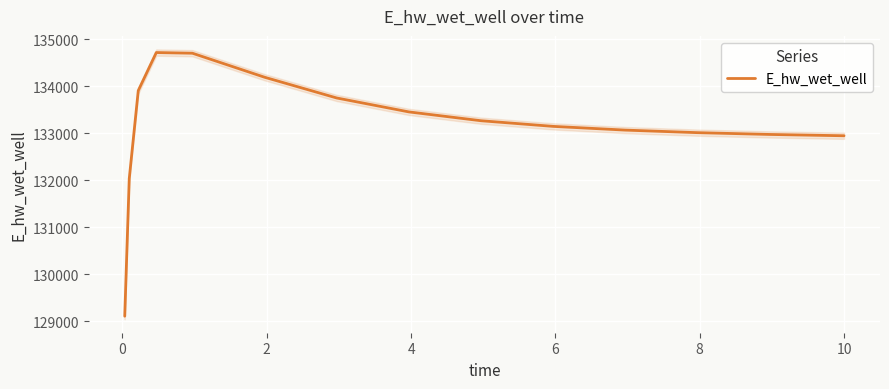

True or false: the data has more than 0 interior local peaks.

True